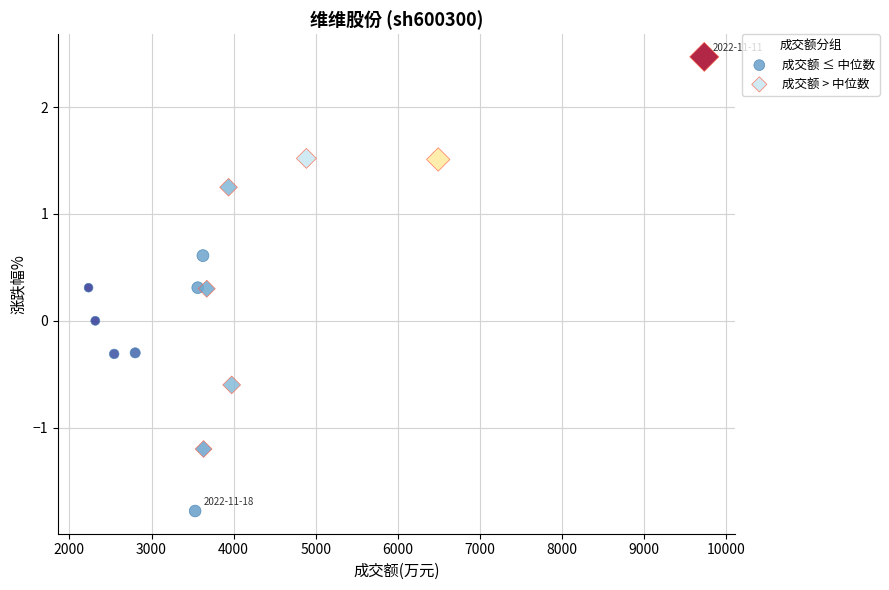

Which series has the widest spread of Y values?

成交额 > 中位数